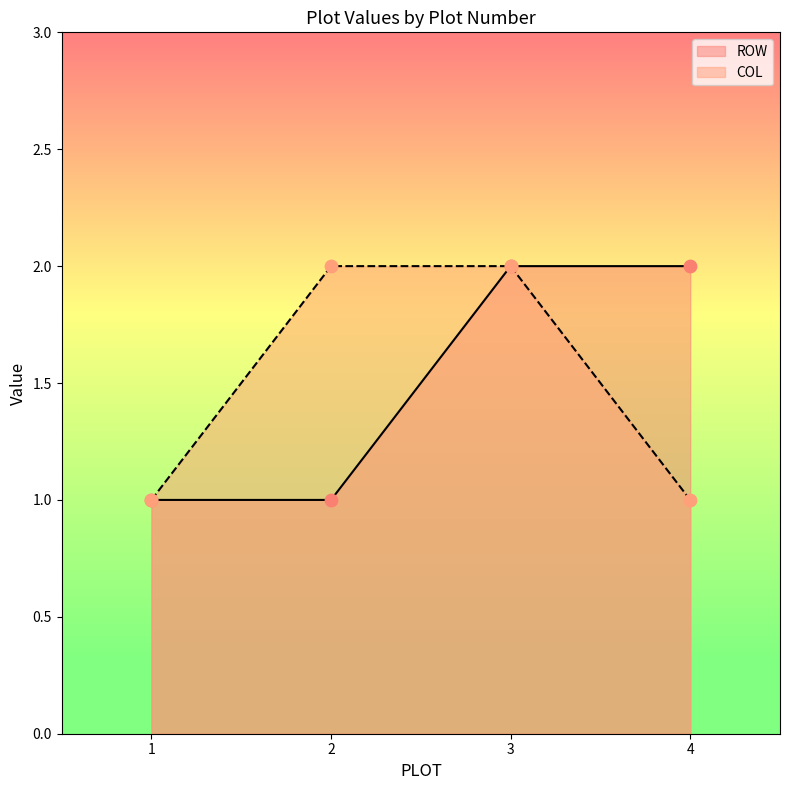

Which series reaches the minimum Y coordinate?

ROW